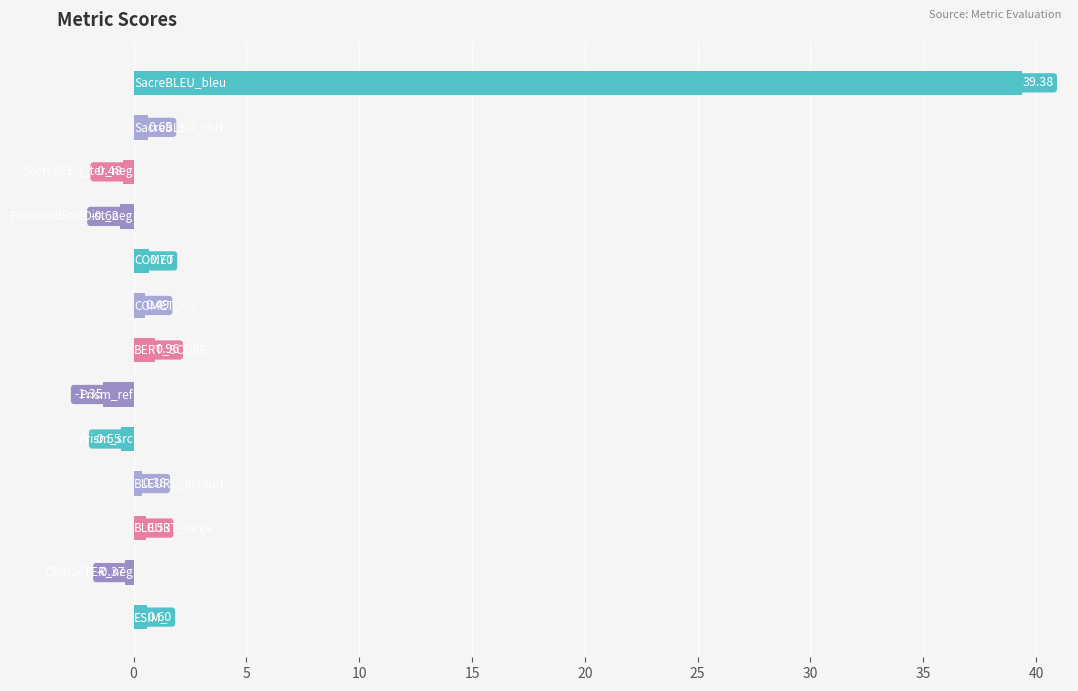

What is the difference between the maximum and minimum values?

40.7